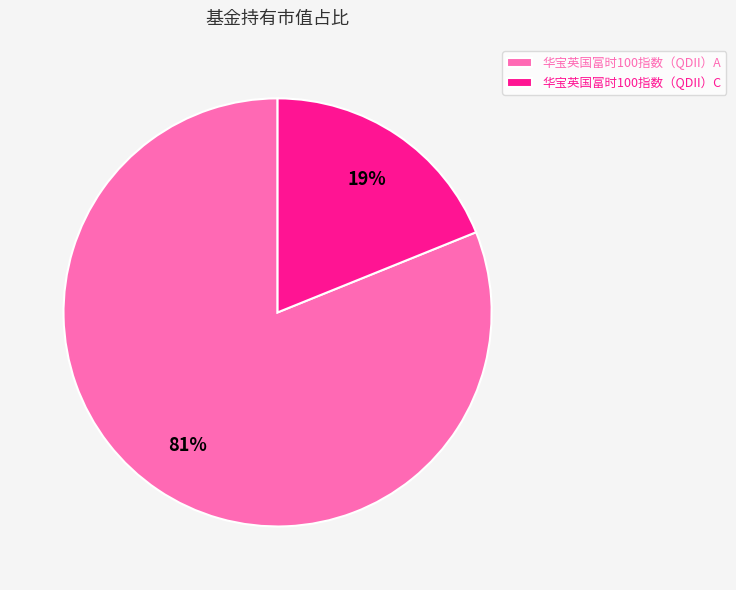

Which category has the biggest portion of the pie?

华宝英国富时100指数（QDII）A